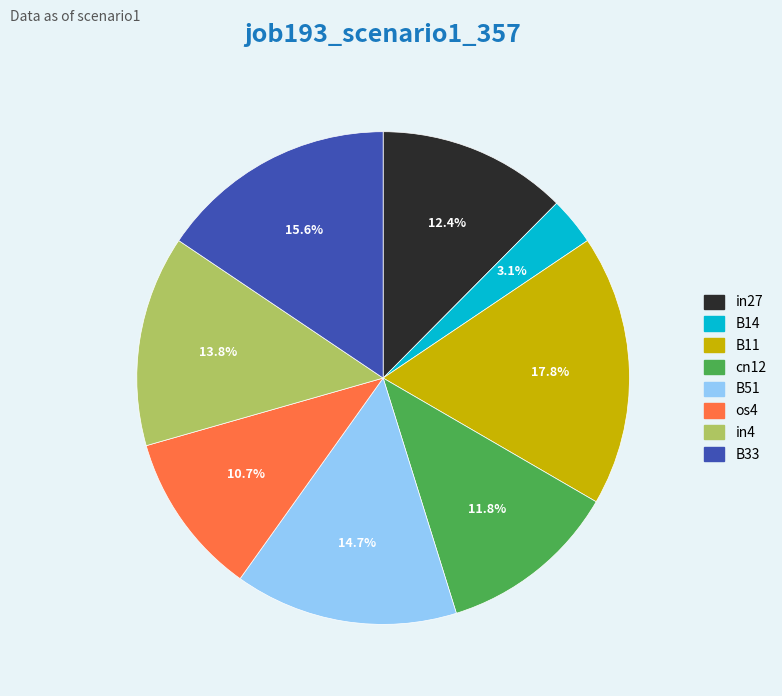

What percentage is NOT represented by os4?

89.3%